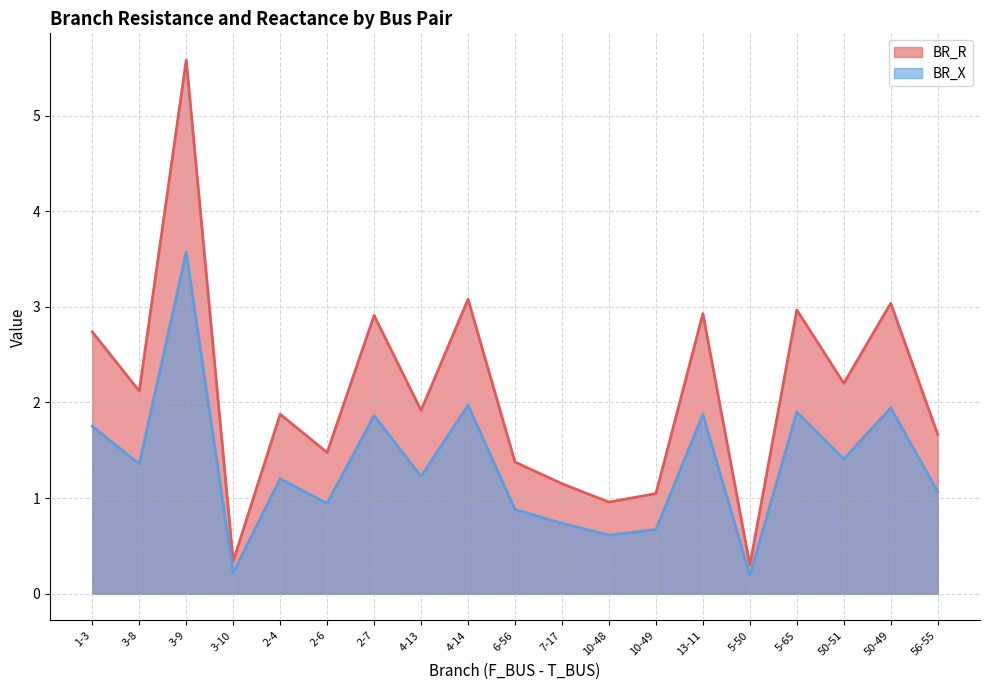

True or false: BR_R has a value of 0.9 at 3-8.

False